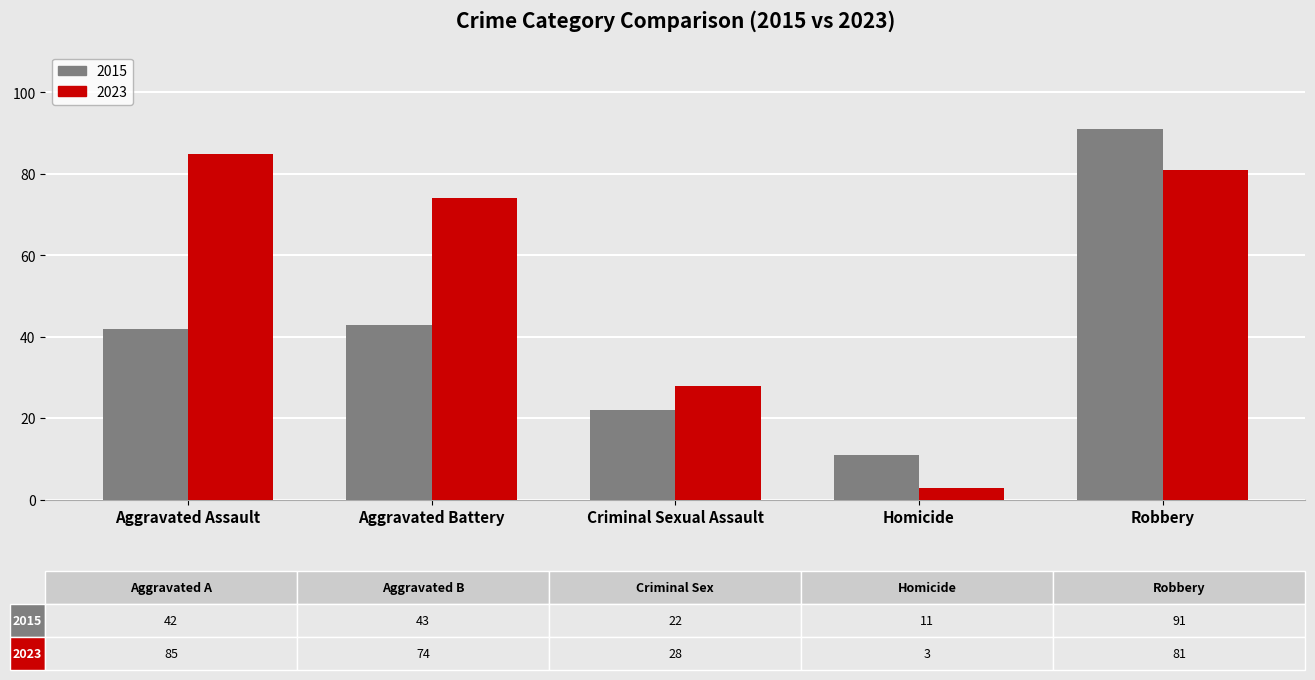

What are all the series names shown in the legend?

2015, 2023